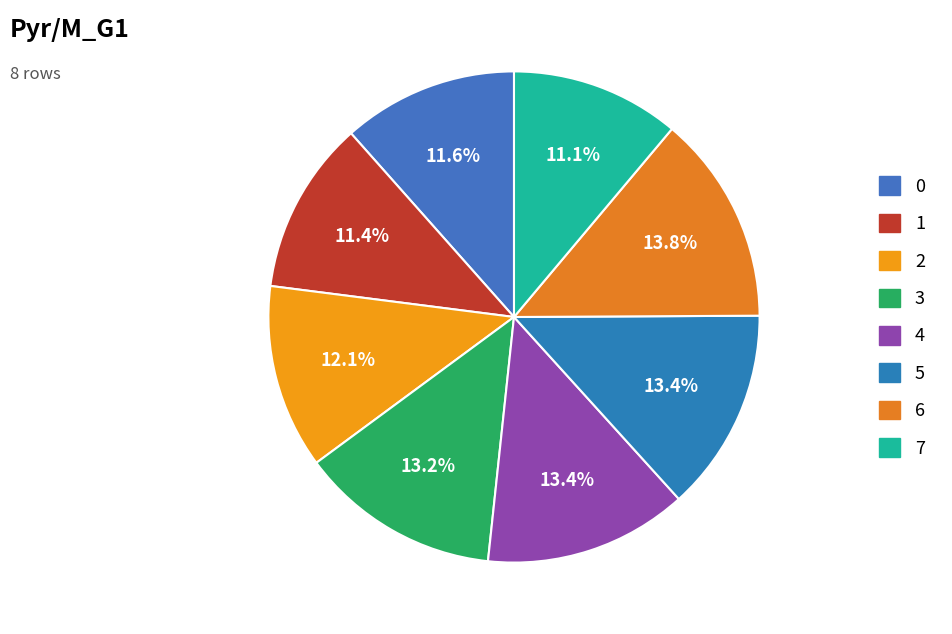

The 6 slice represents 25% of the pie. True or false?

False